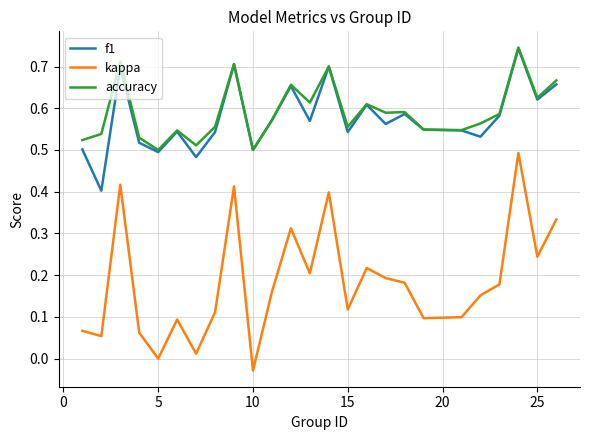

Which series has the largest range (max minus min)?

kappa